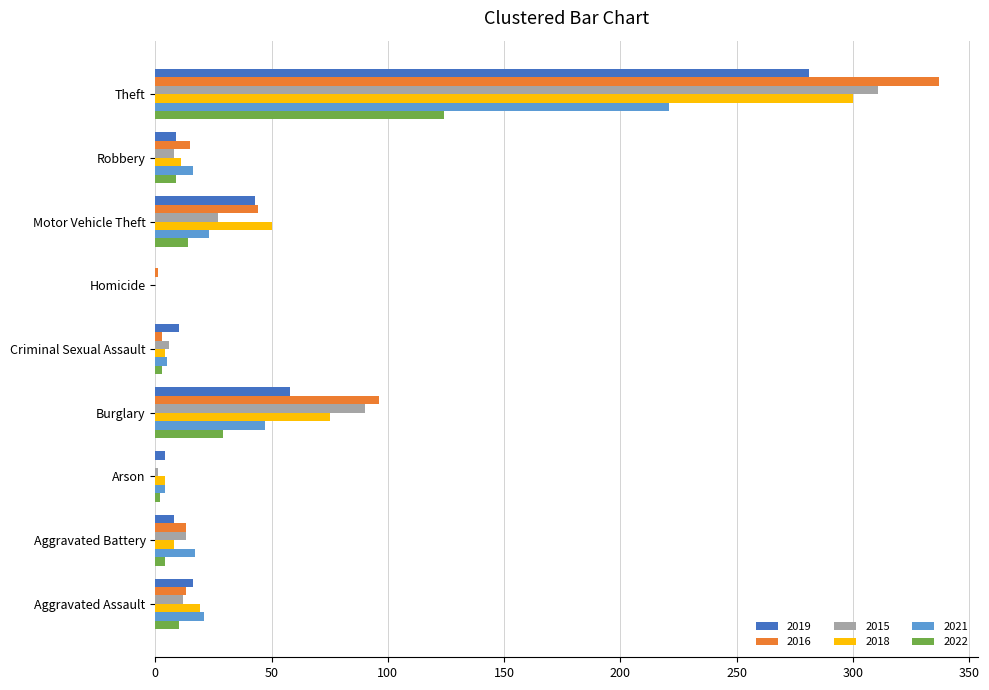

Is the value of 2018 at Theft greater than the value of 2019 at Aggravated Battery?

Yes